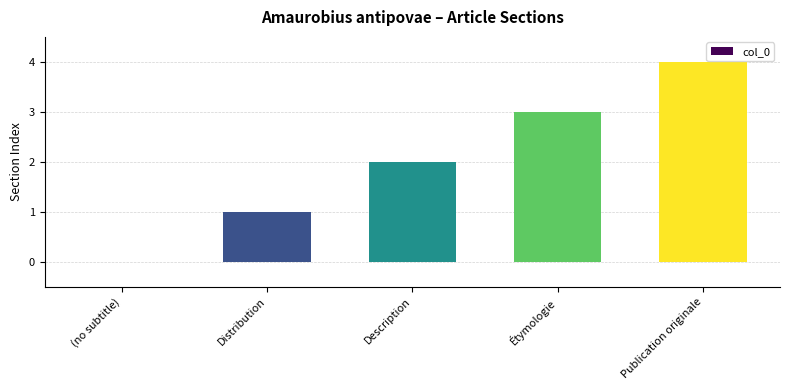

How many distinct data groups are displayed?

1